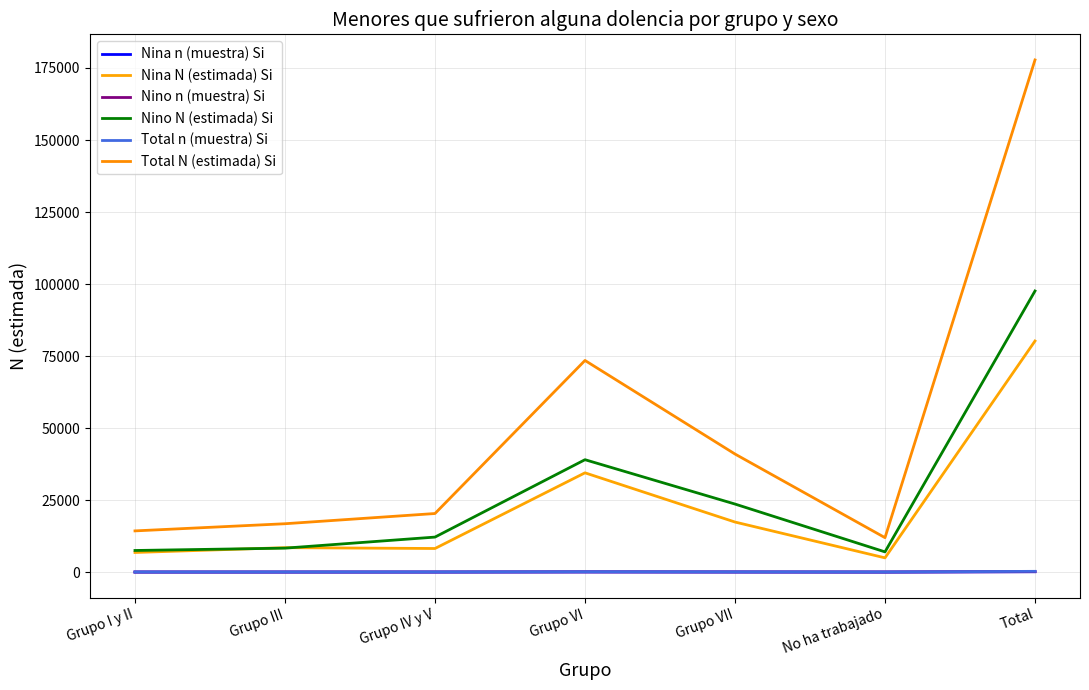

What is the spread (max minus min) of values at Grupo I y II?

14286